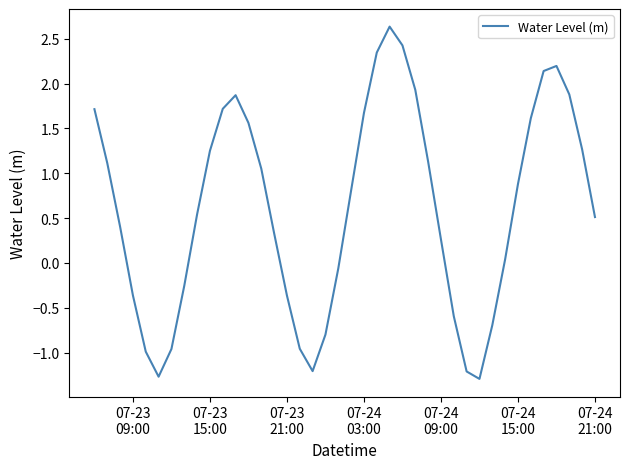

What is the smallest value displayed?

-1.3